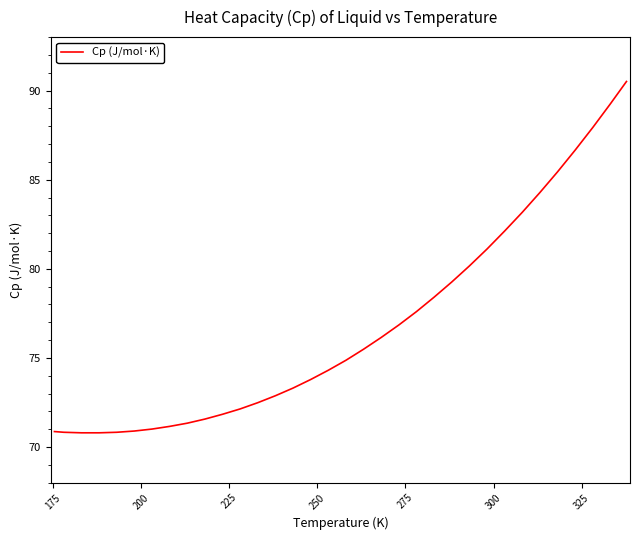

What is the difference between the maximum and minimum values?

19.7